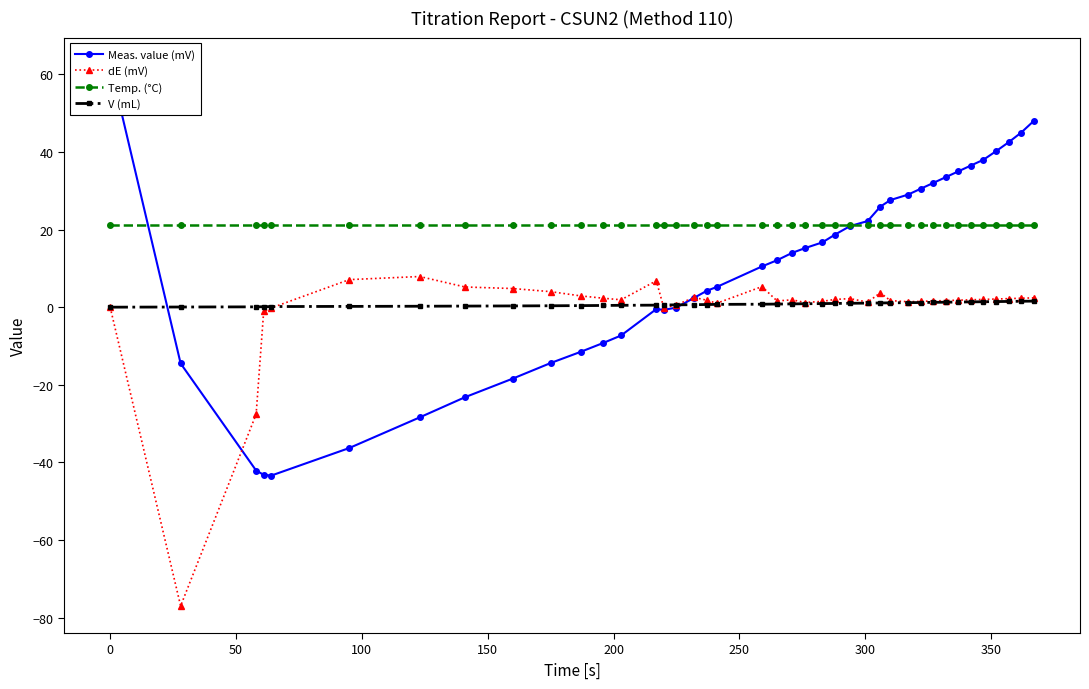

True or false: V (mL) and Temp. (°C) intersect in this chart.

False